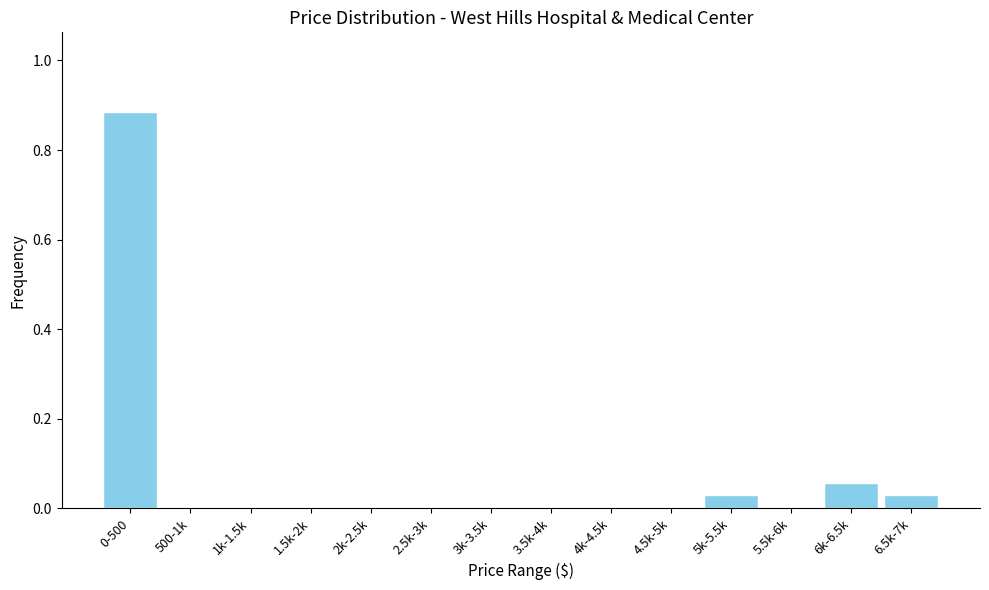

What is the sum of all values?

1.0